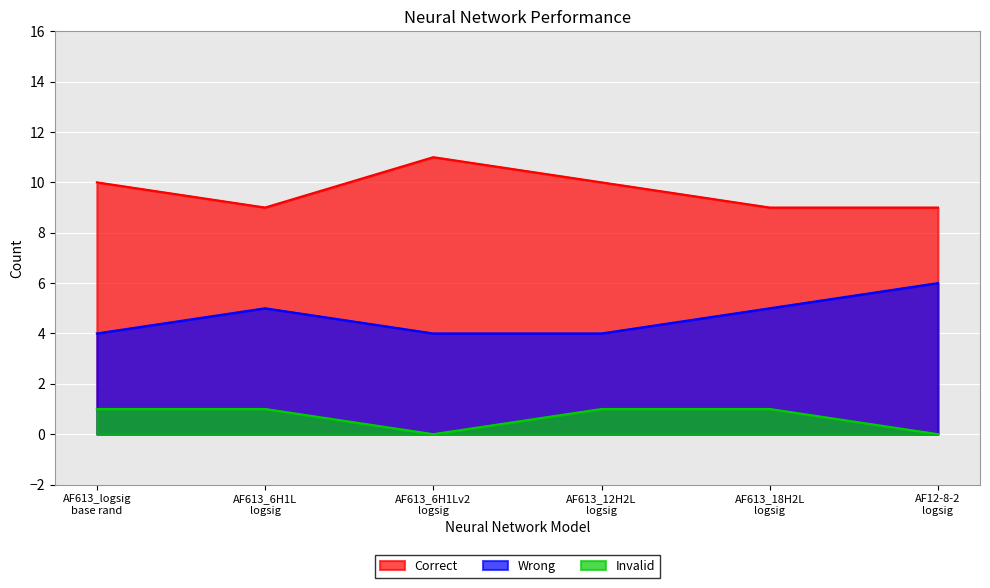

How many data points in Correct are less than 10?

3